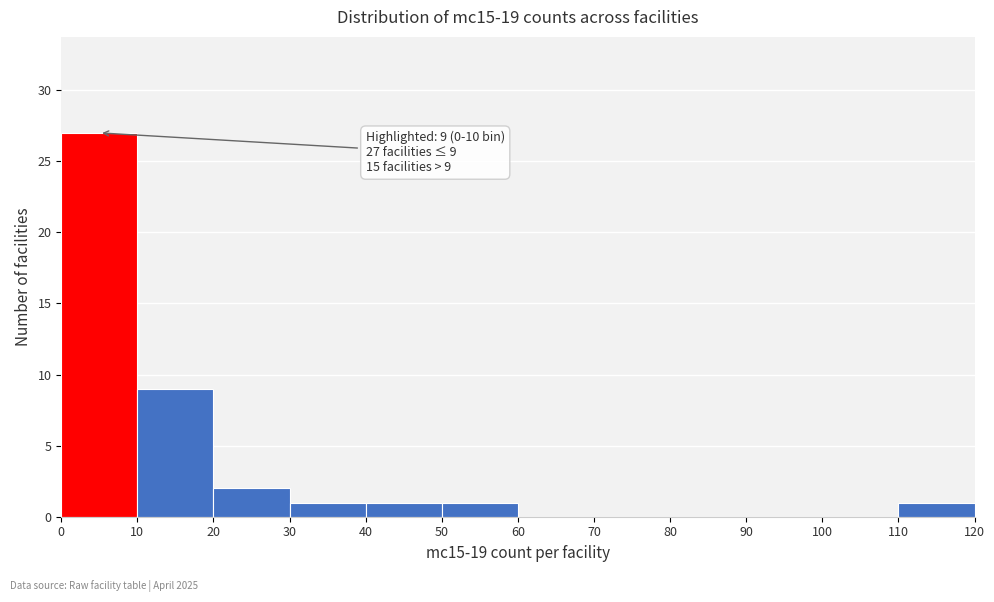

Which range on the x-axis has the tallest bar?

0 to 10